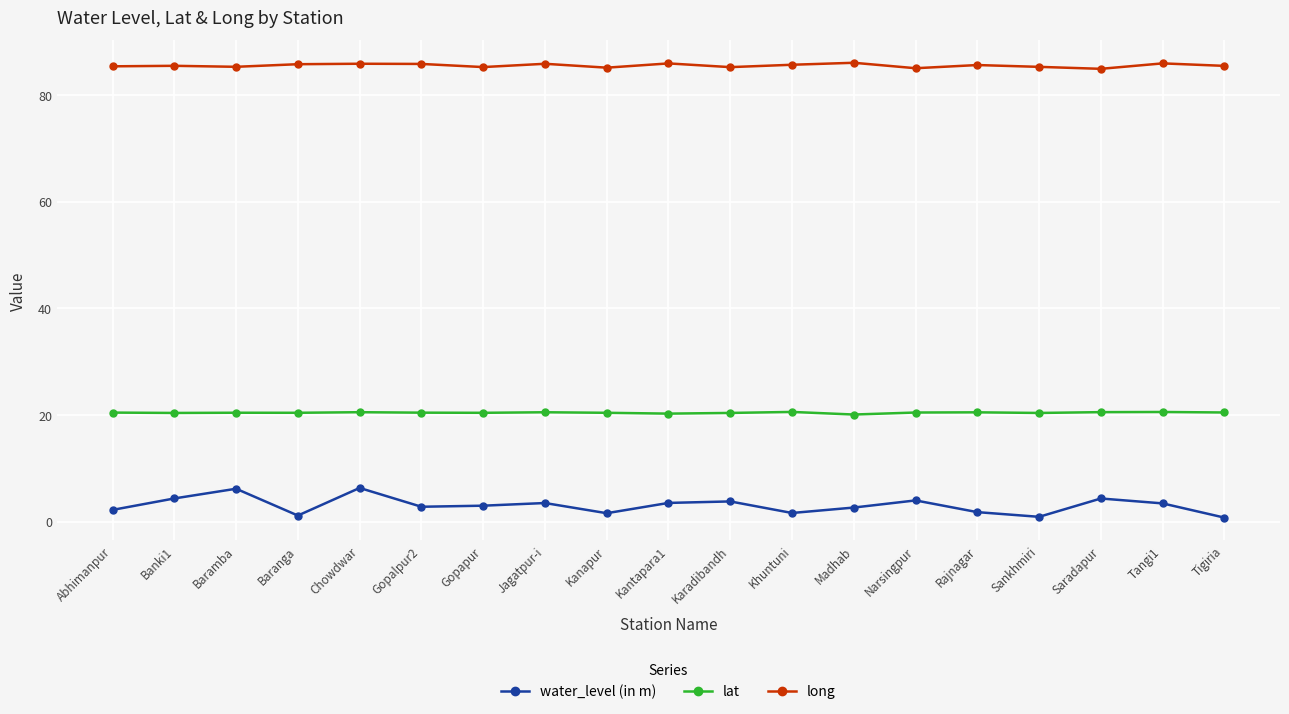

What is the smallest value displayed?

0.7